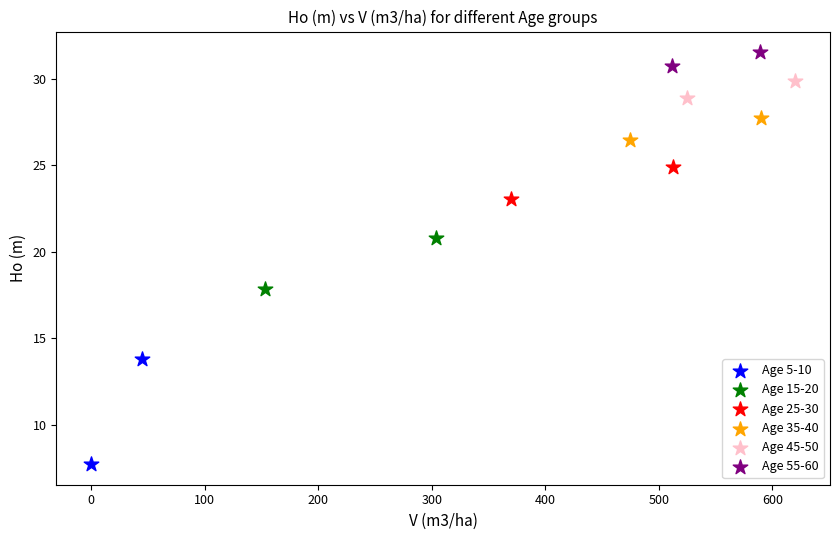

Which series has the widest spread of Y values?

Age 5-10